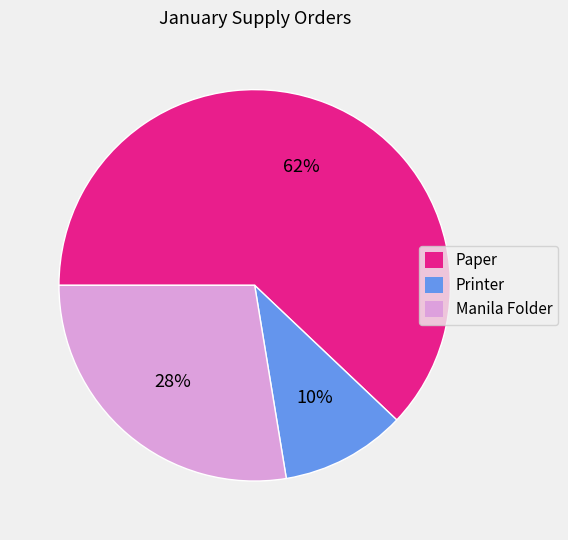

Combined, do Manila Folder and Paper account for over 50%?

Yes